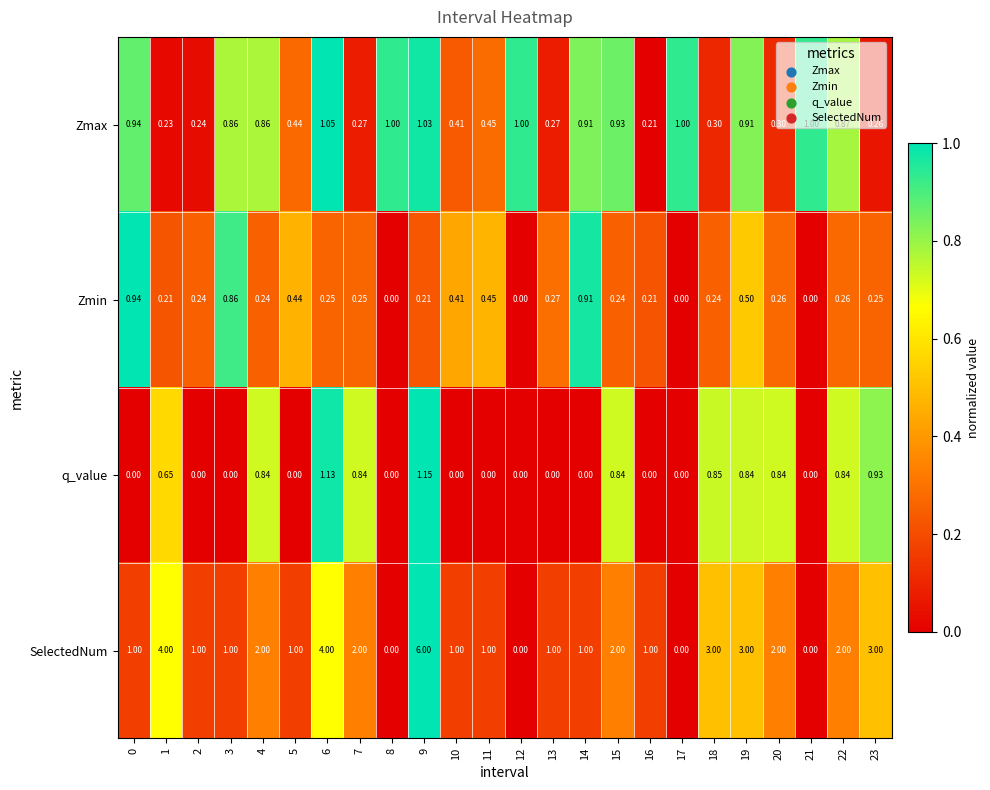

Is the value of Zmin at 22 greater than the value of SelectedNum at 6?

No